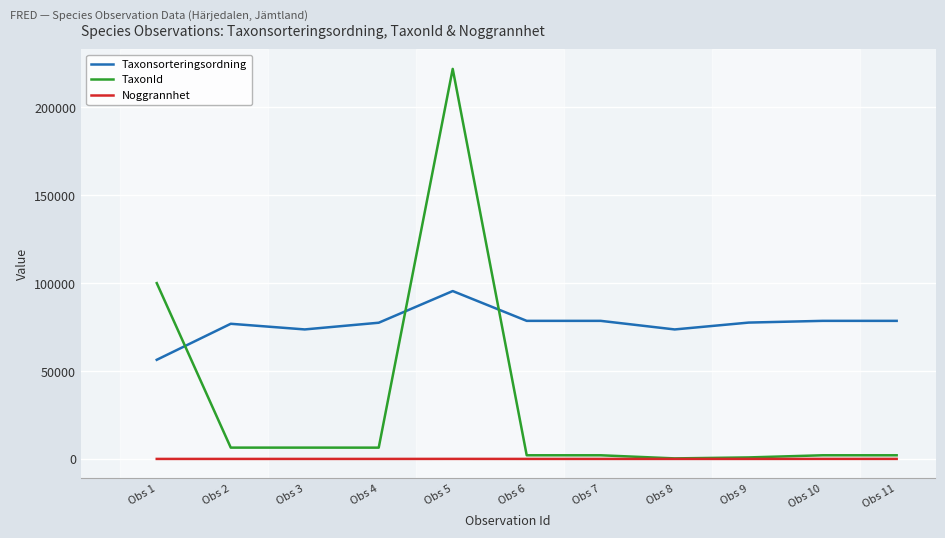

At which category does Taxonsorteringsordning reach its first local valley?

Obs 3